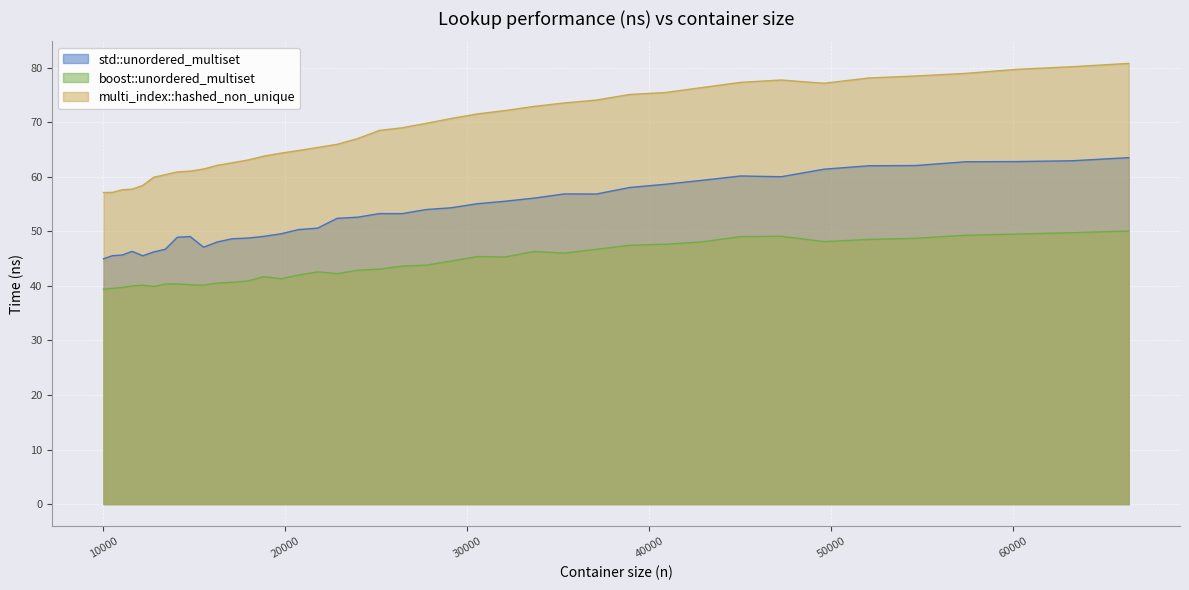

Which series has the widest spread of values?

multi_index::hashed_non_unique